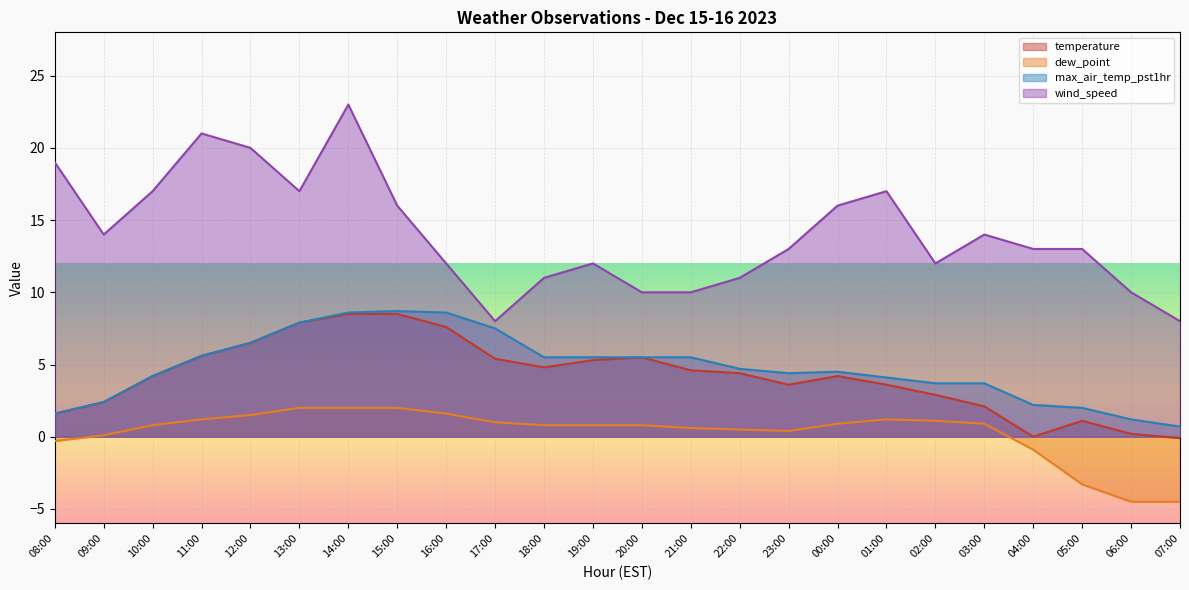

At which category is the sum across all series the highest?

14:00